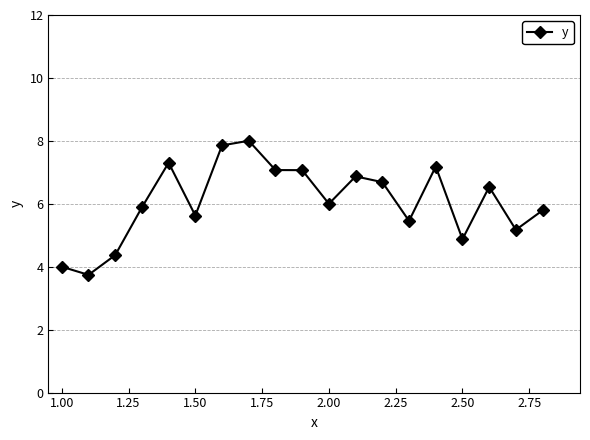

True or false: there are more than 0 points higher than both neighbors.

True